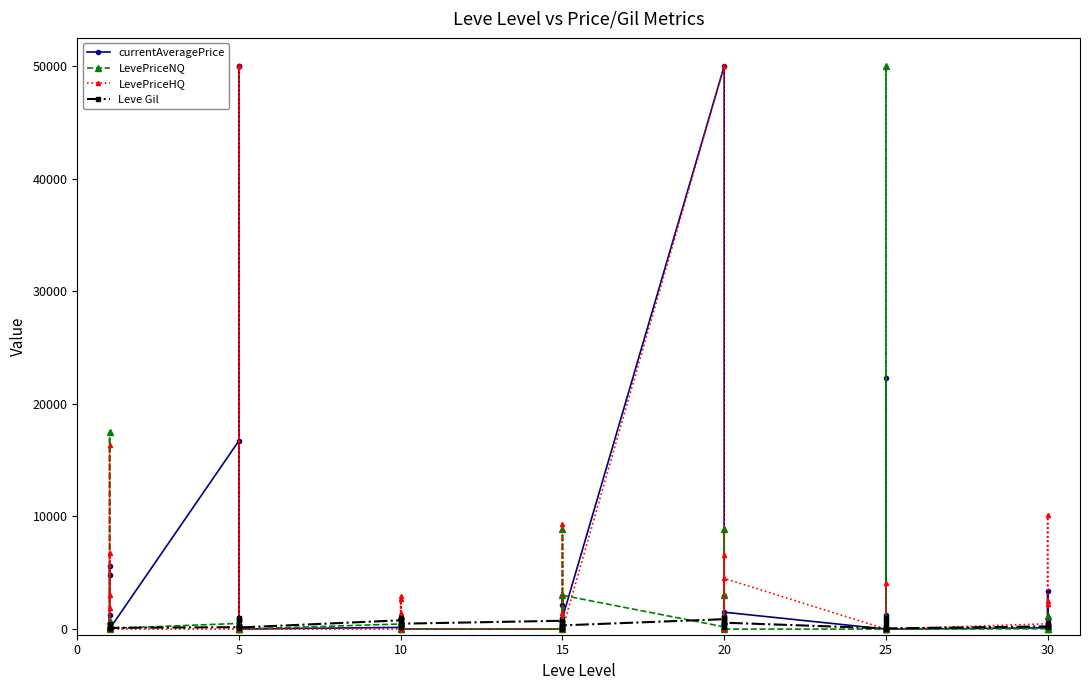

True or false: LevePriceHQ and currentAveragePrice intersect in this chart.

True